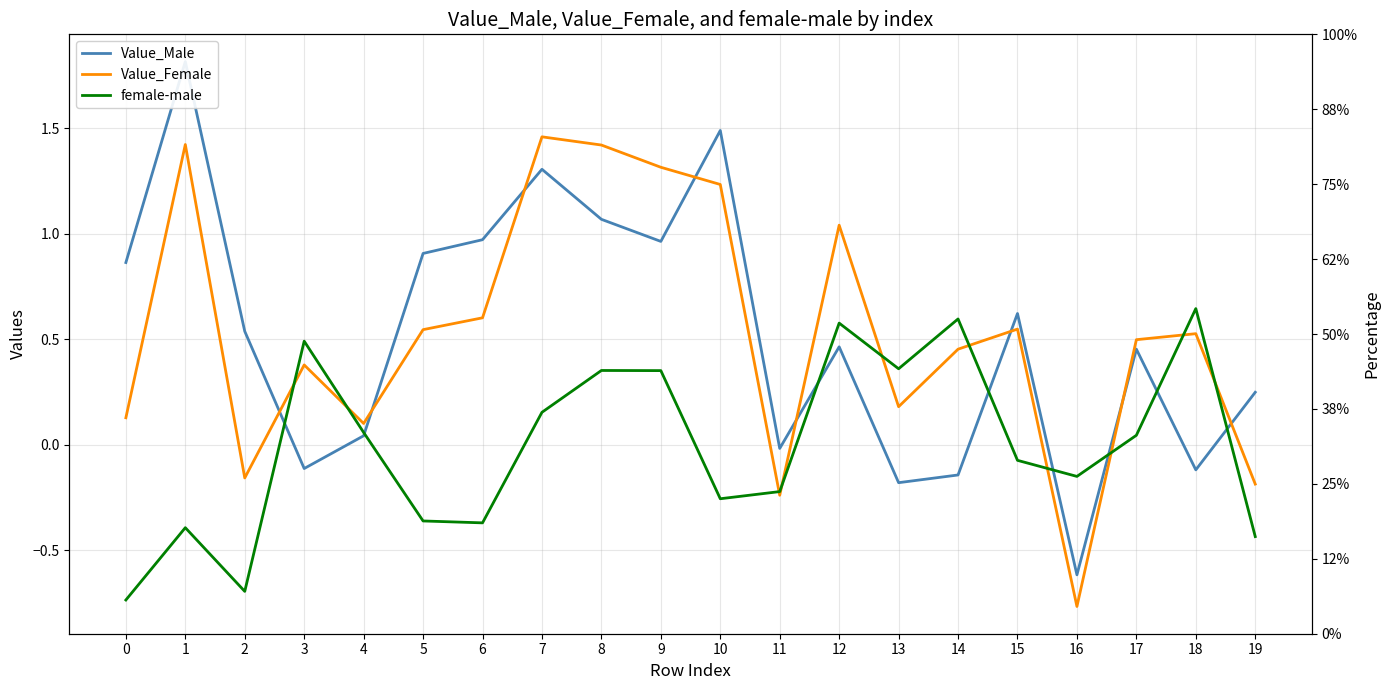

Reading left to right, what are all the values shown in this chart?

Value_Male: 0.9	1.8	0.5	-0.1	0.0	0.9	1.0	1.3	1.1	1.0	1.5	-0.0	0.5	-0.2	-0.1	0.6	-0.6	0.5	-0.1	0.2
Value_Female: 0.1	1.4	-0.2	0.4	0.1	0.5	0.6	1.5	1.4	1.3	1.2	-0.2	1.0	0.2	0.5	0.5	-0.8	0.5	0.5	-0.2
female-male: -0.7	-0.4	-0.7	0.5	0.1	-0.4	-0.4	0.2	0.4	0.4	-0.3	-0.2	0.6	0.4	0.6	-0.1	-0.2	0.0	0.6	-0.4